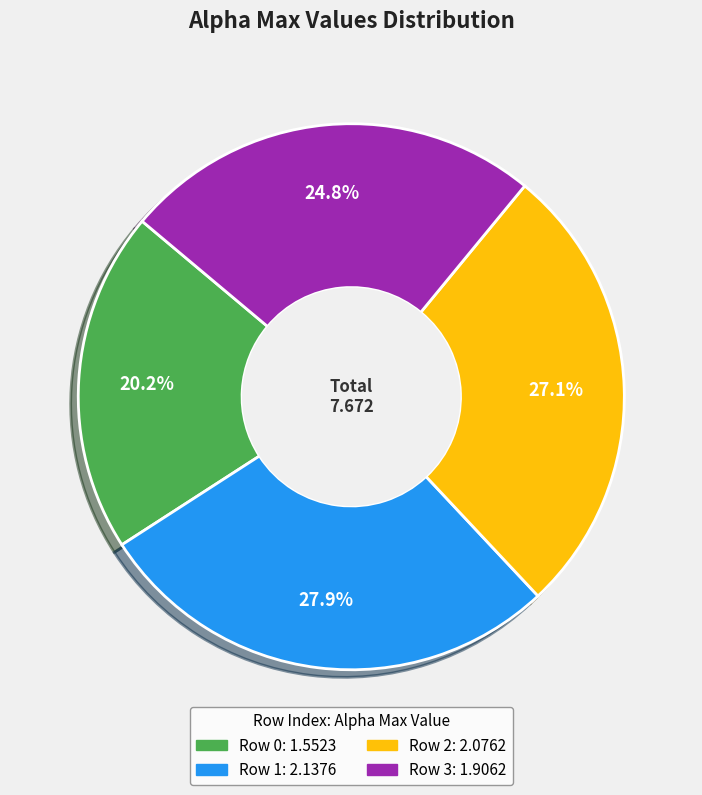

Is there a majority slice in this chart?

No